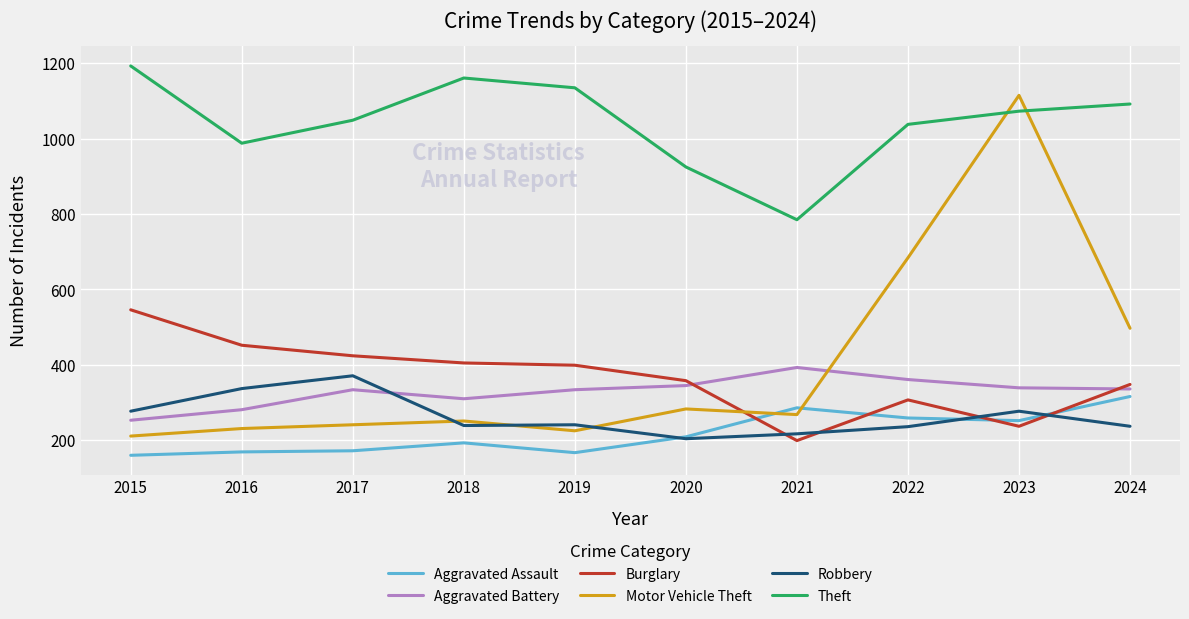

What is the difference between the highest and lowest values at 2021?

586